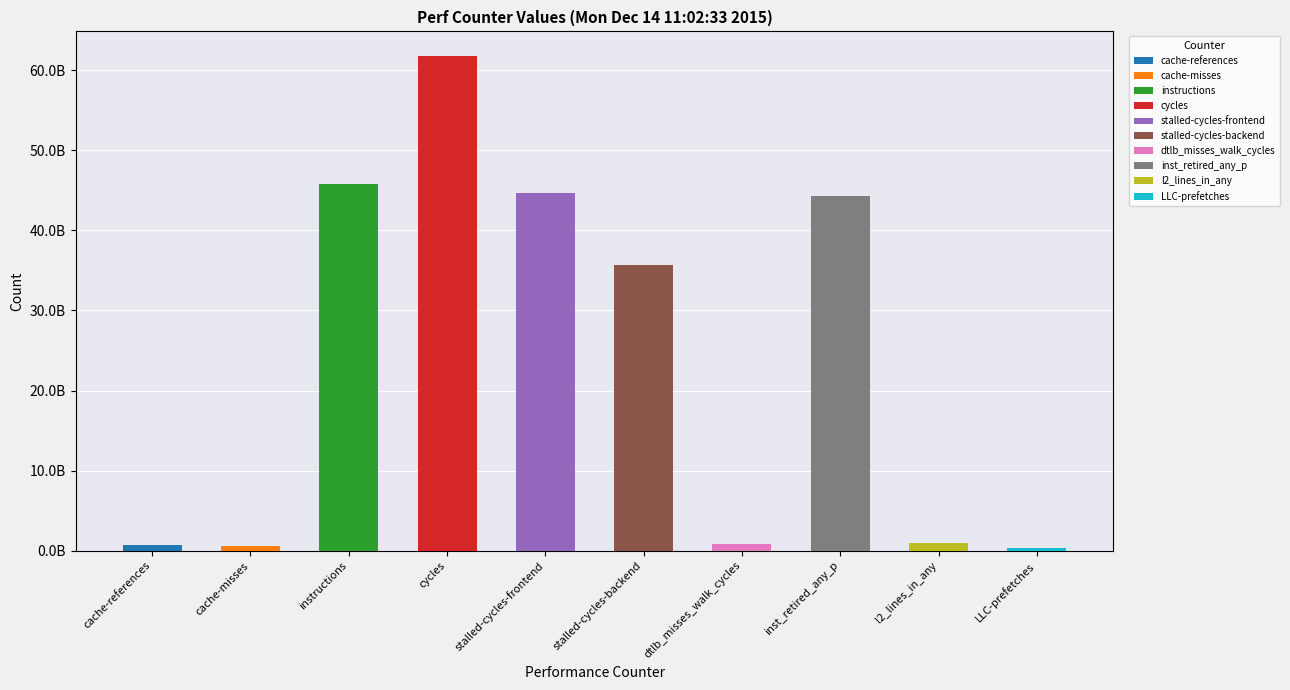

How many categories are shown in the chart?

10